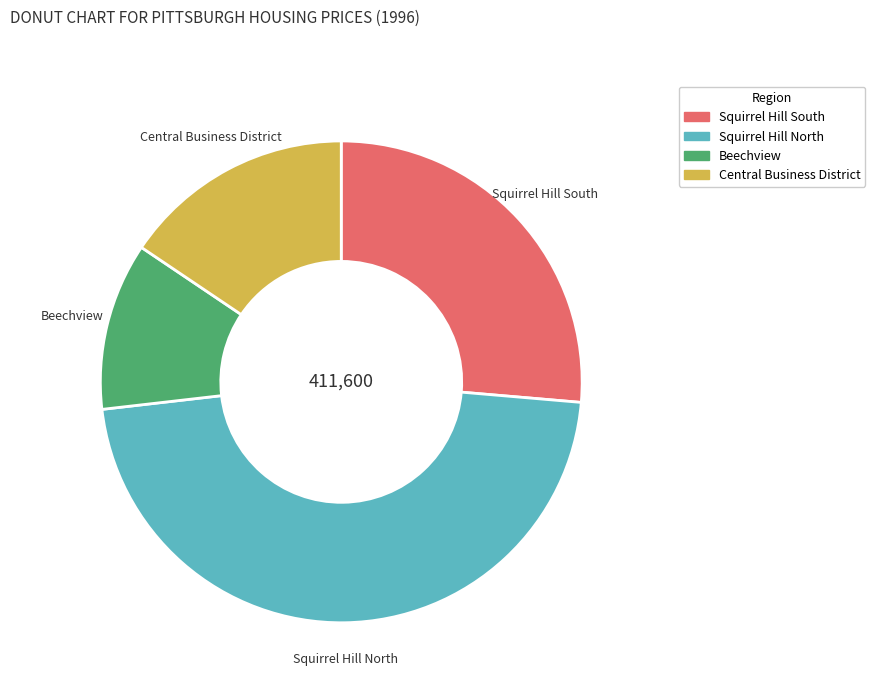

Is there any slice that represents more than half of the pie?

No